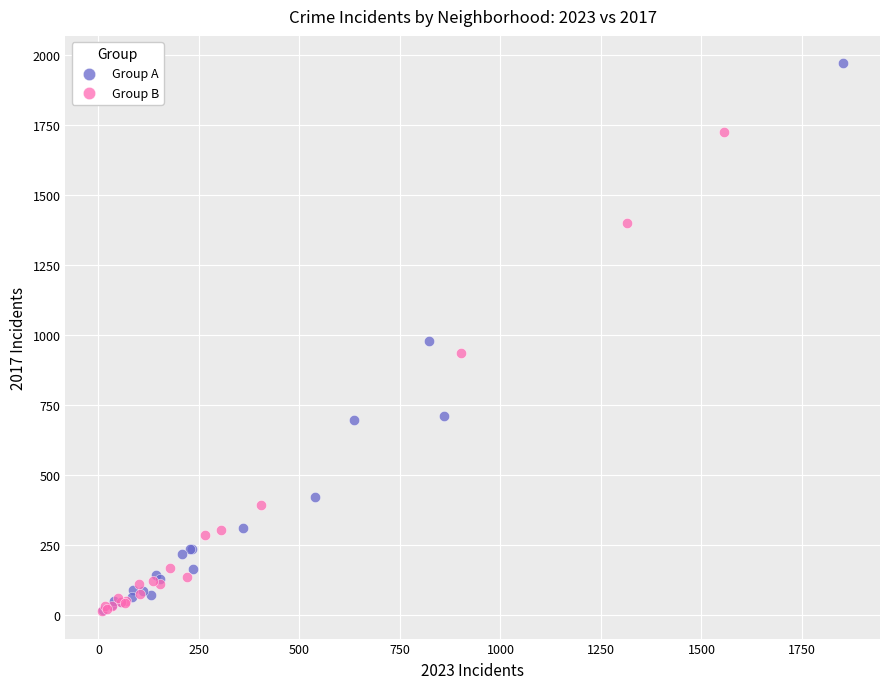

Which series contains the highest Y value?

Group A